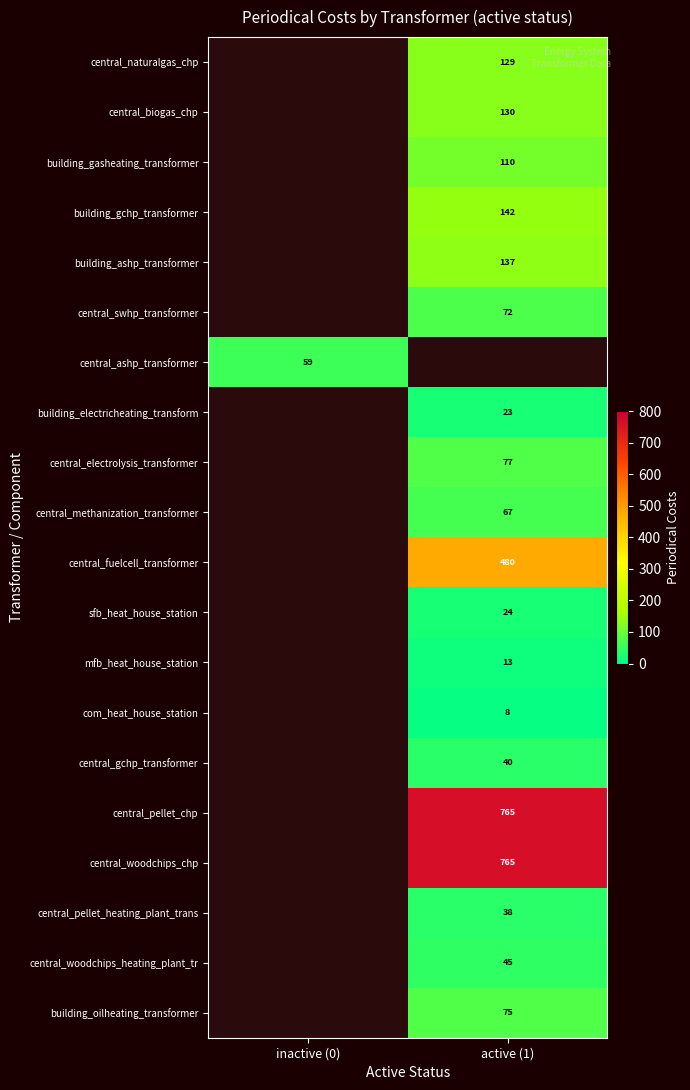

True or false: central_naturalgas_chp has a value of 129 at active (1).

True